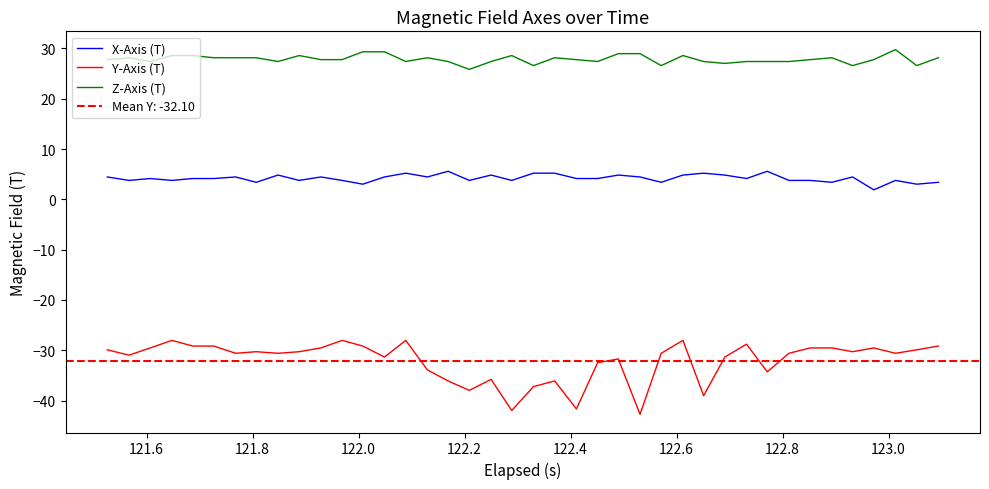

What is the highest value of the Y-Axis (T) series?

-28.0